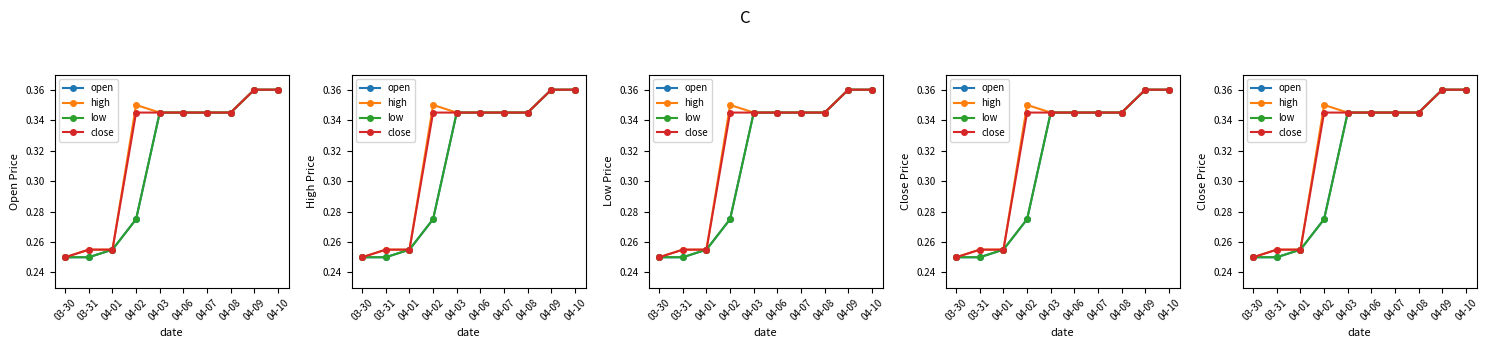

At 04-02, list the series in order from smallest to largest.

open, low, close, high